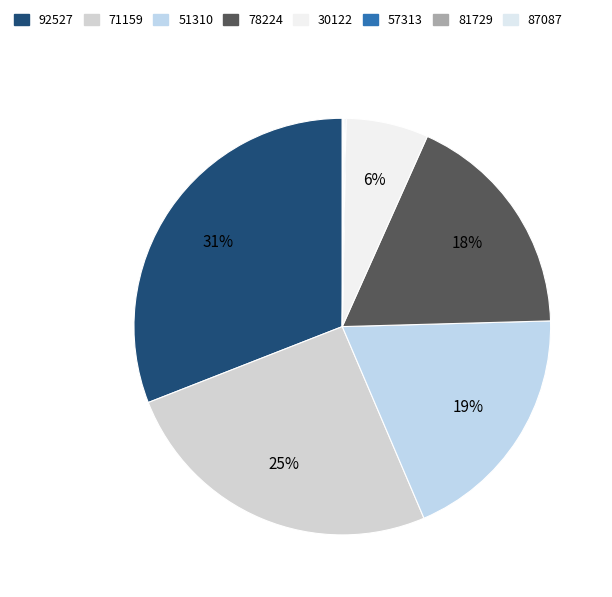

To the nearest percent, what is the average slice percentage?

12%